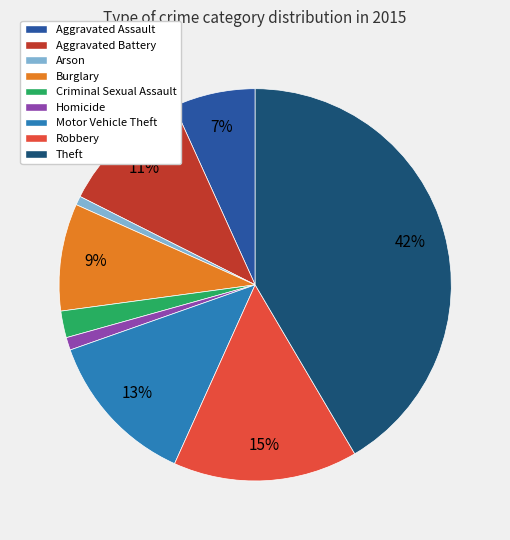

To the nearest percent, what is the difference between the largest and smallest slice percentages?

41%